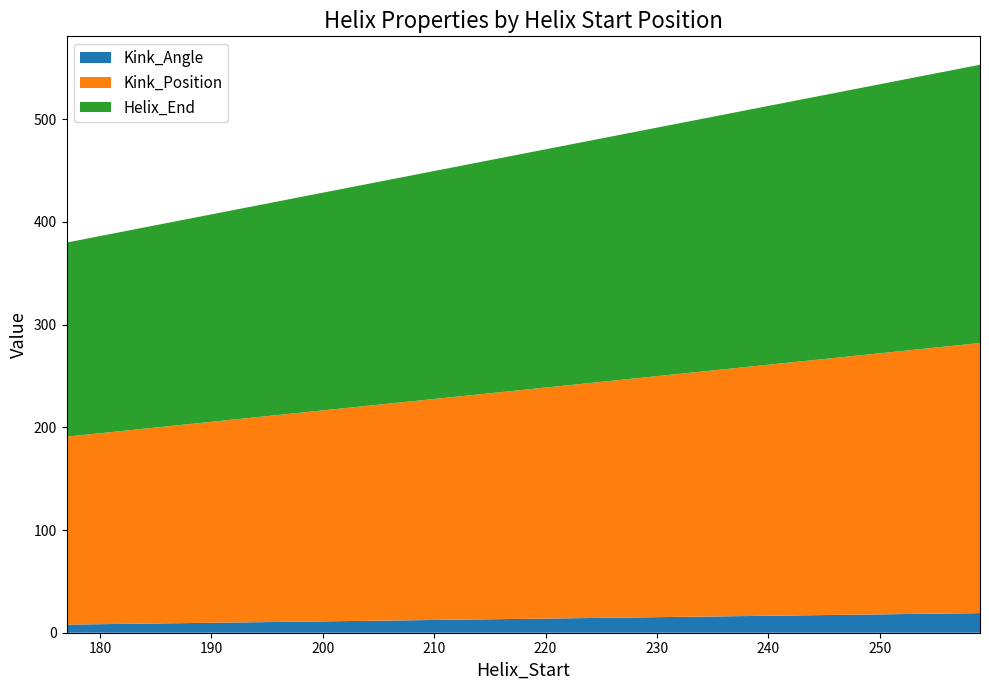

What is the maximum value for Kink_Angle?

19.1